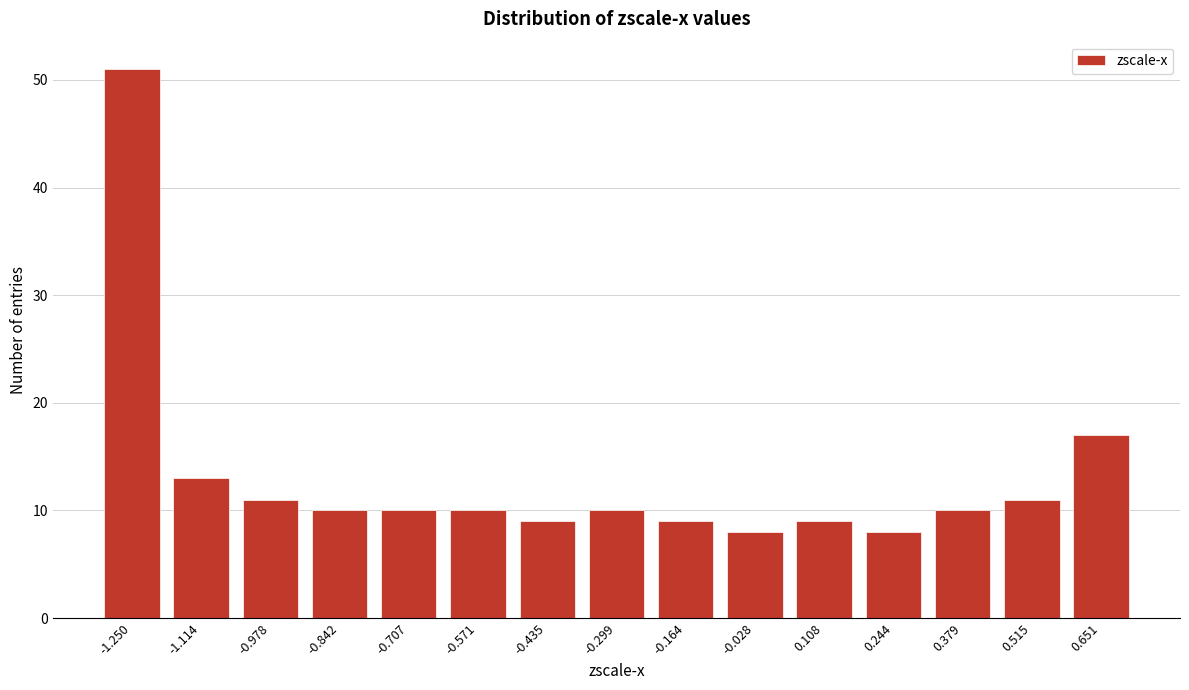

Reading left to right, transcribe all the data shown in this chart.

51	13	11	10	10	10	9	10	9	8	9	8	10	11	17